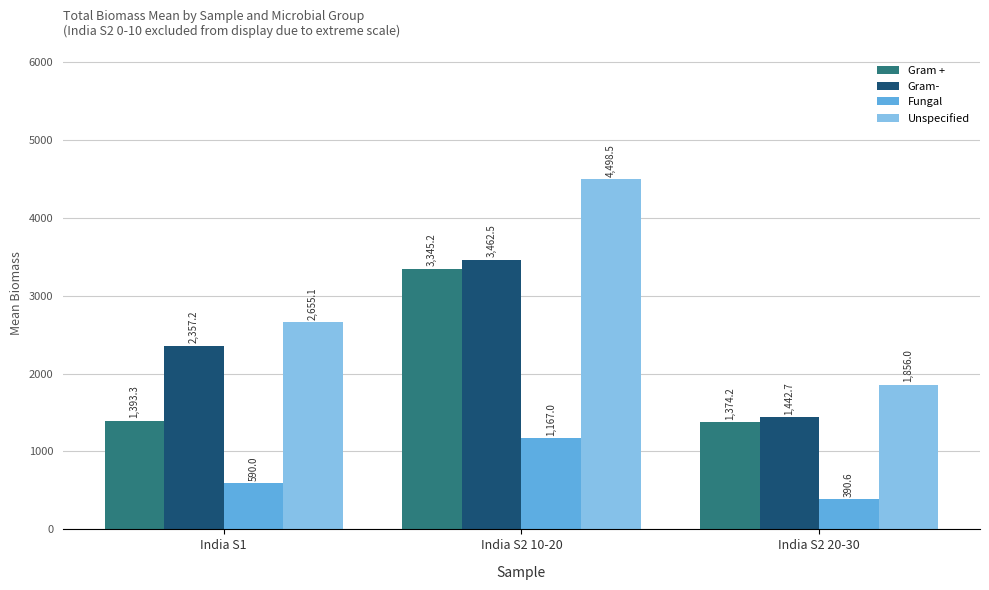

Rank the series at India S1 from lowest to highest value.

Fungal, Gram +, Gram-, Unspecified